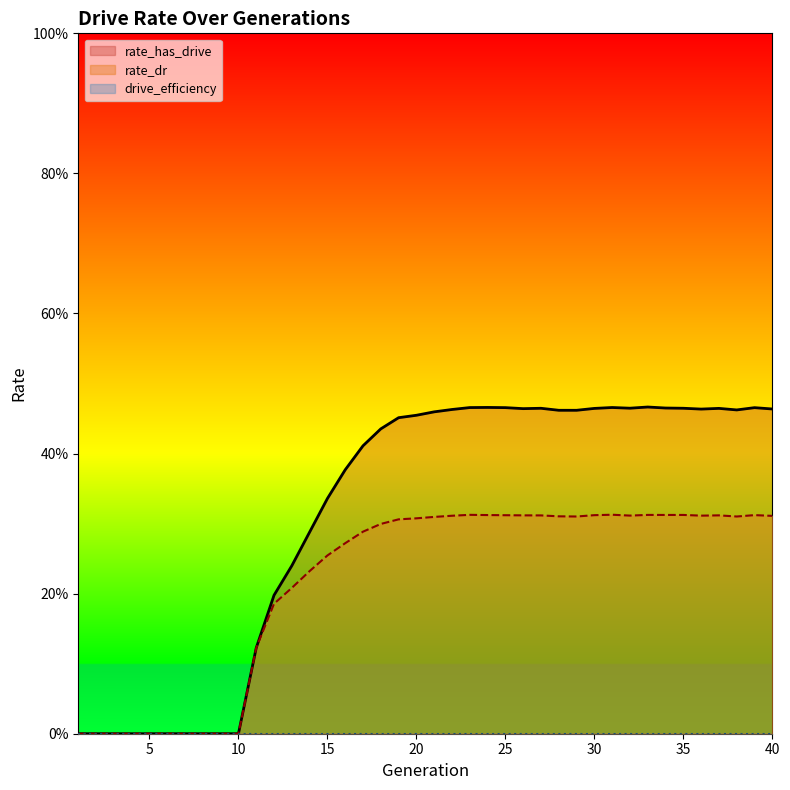

List the labels in order of rate_dr value, largest first.

31, 23, 33, 35, 34, 24, 39, 30, 25, 26, 37, 27, 32, 36, 22, 40, 28, 29, 38, 21, 20, 19, 18, 17, 16, 15, 14, 13, 12, 11, 1, 2, 3, 4, 5, 6, 7, 8, 9, 10